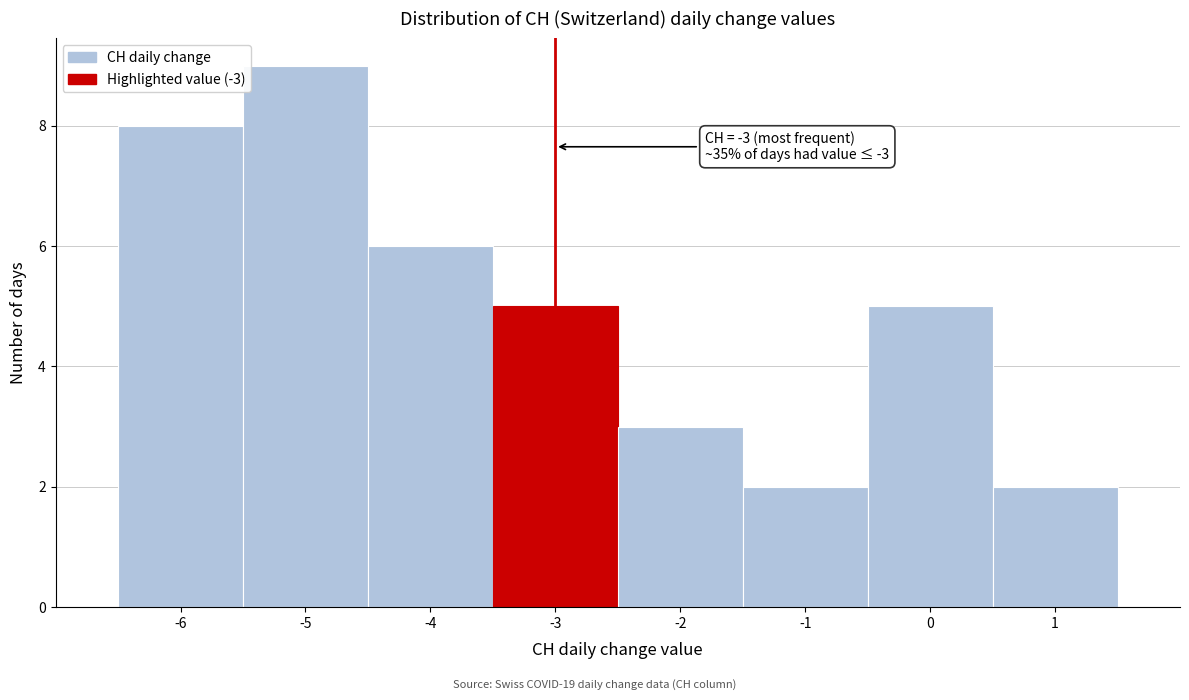

Which range on the x-axis has the tallest bar?

-5.5 to -4.5